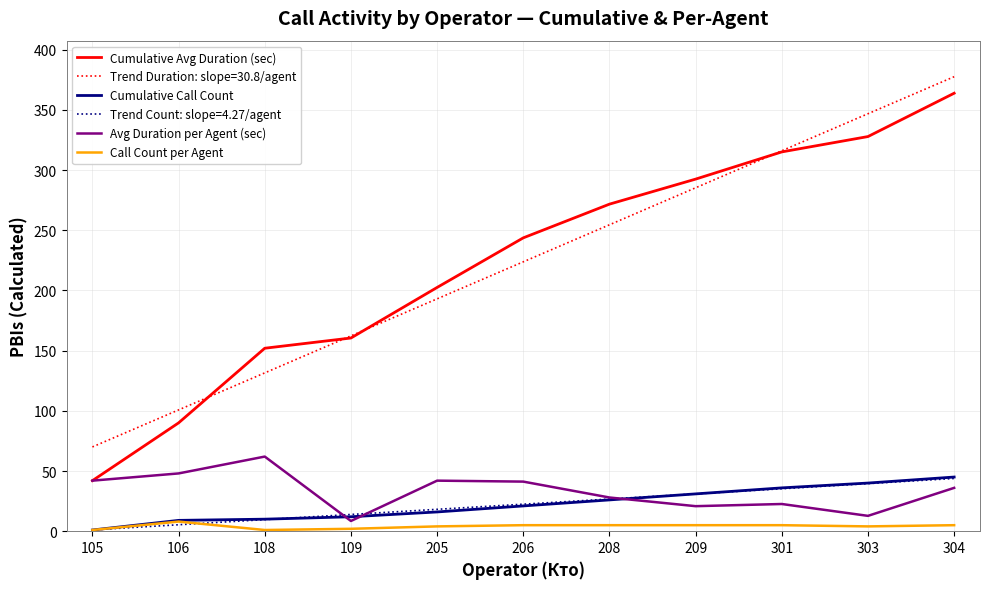

What is the sum of the Avg Duration per Agent (sec) values at 106 and 105?

90.0